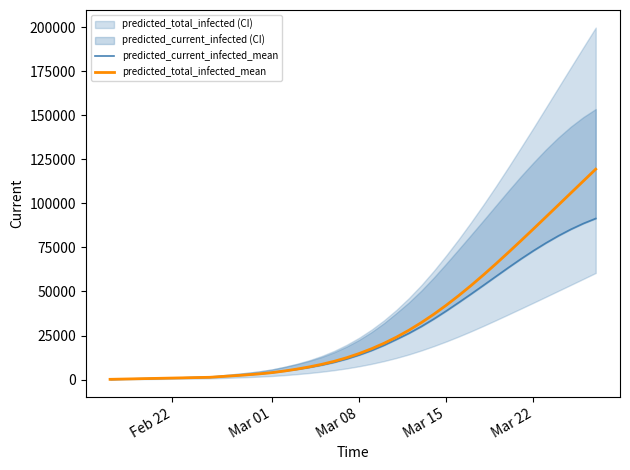

True or false: predicted_current_infected_mean and predicted_total_infected_mean cross at least once.

False